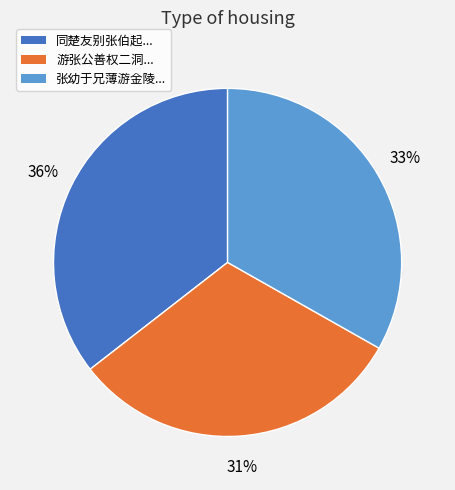

To the nearest percent, what portion does 游张公善权二洞... represent?

31%